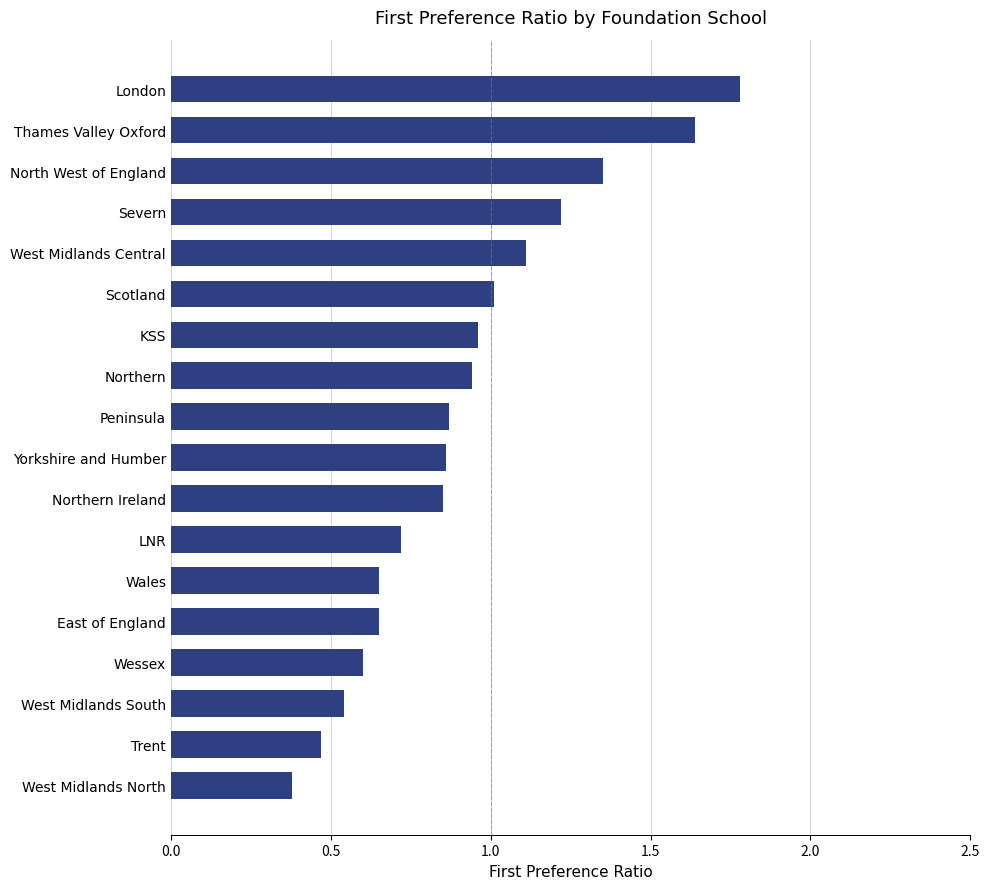

Is it true that the value at KSS is 1.0?

True